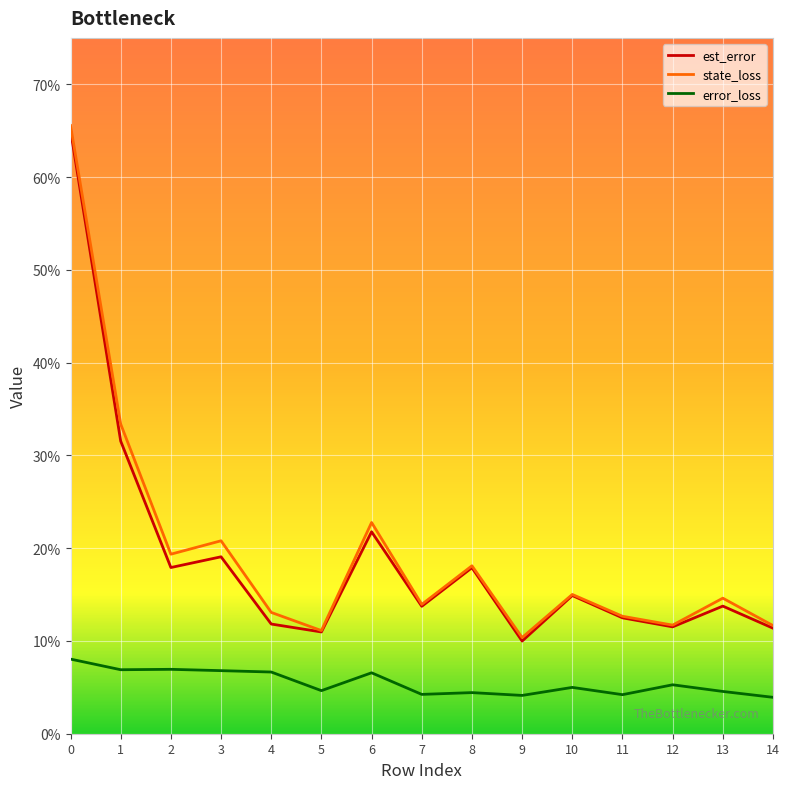

Which series has the largest total across all categories?

state_loss